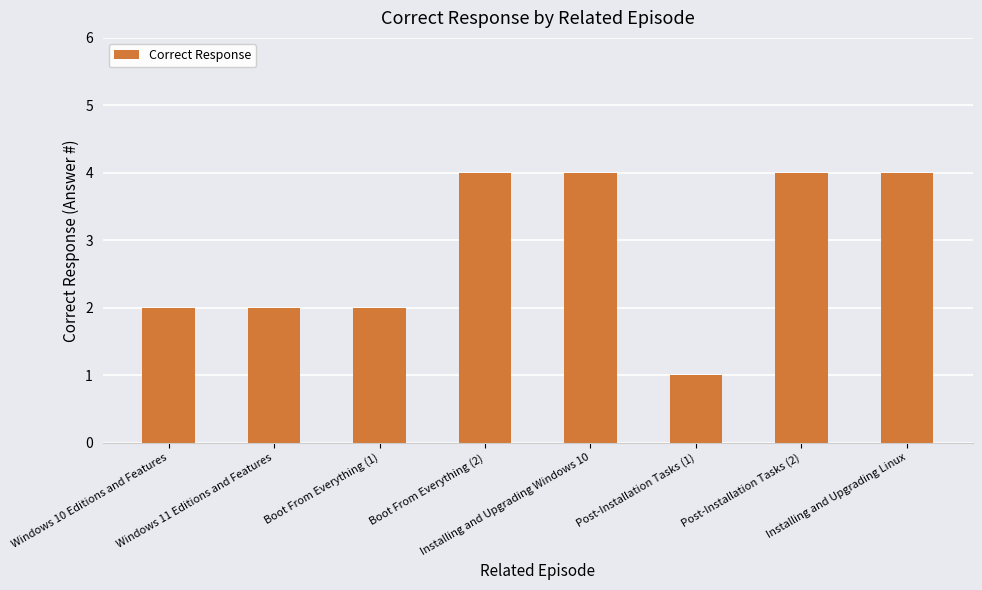

True or false: the data shows 2 at Boot From Everything (1).

True